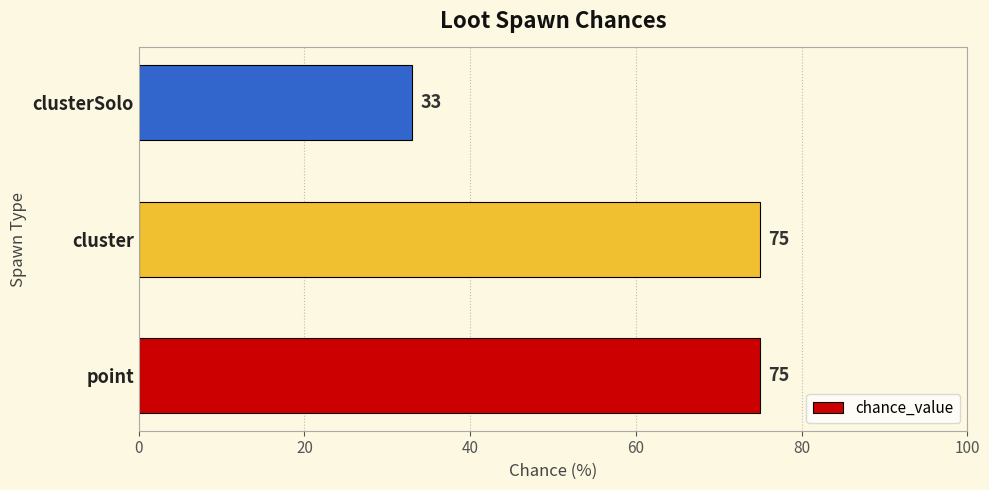

Is it true that the value at clusterSolo is 20?

False